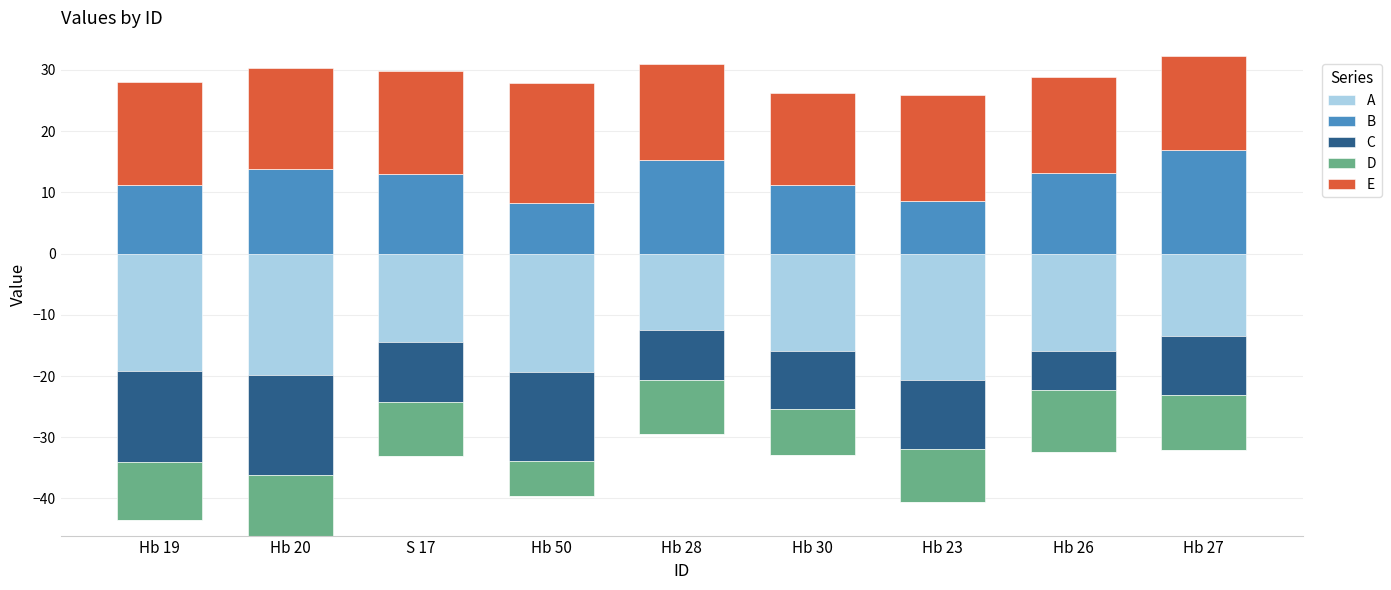

The E series shows 15.6 at Hb 26. True or false?

True